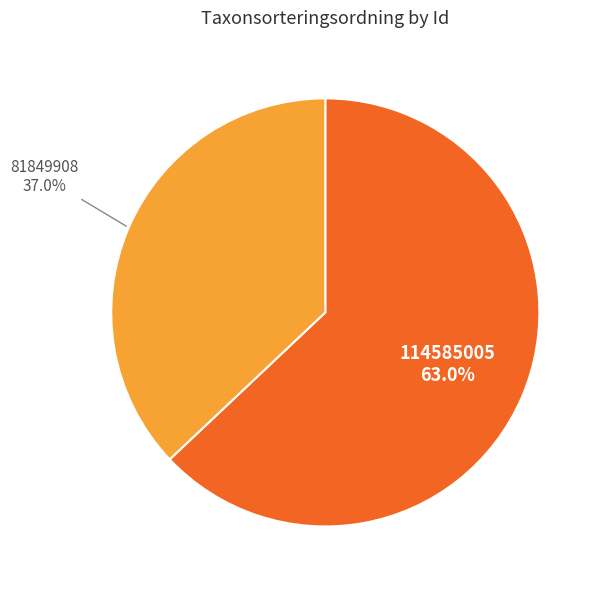

Rank the categories by value from lowest to highest.

81849908, 114585005